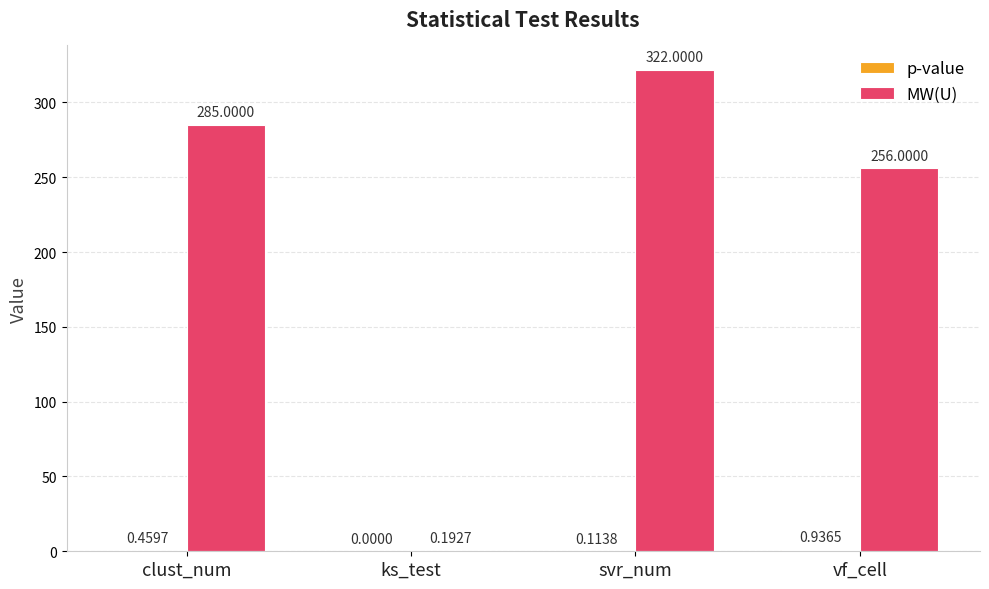

What is the sum of all MW(U) values?

863.2